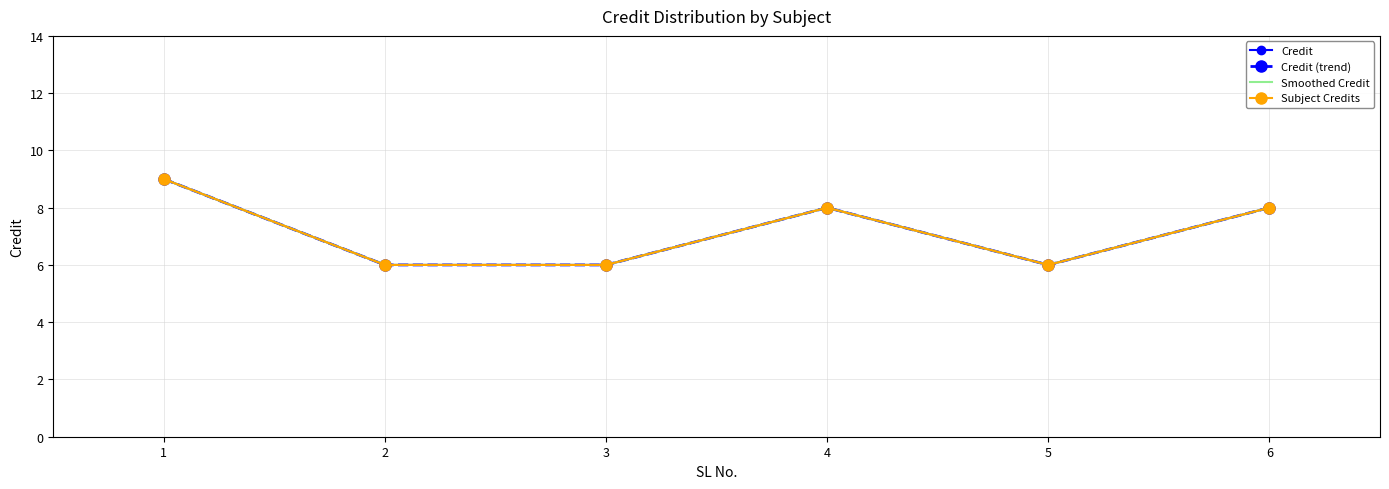

At which label does the data first exceed 8?

1